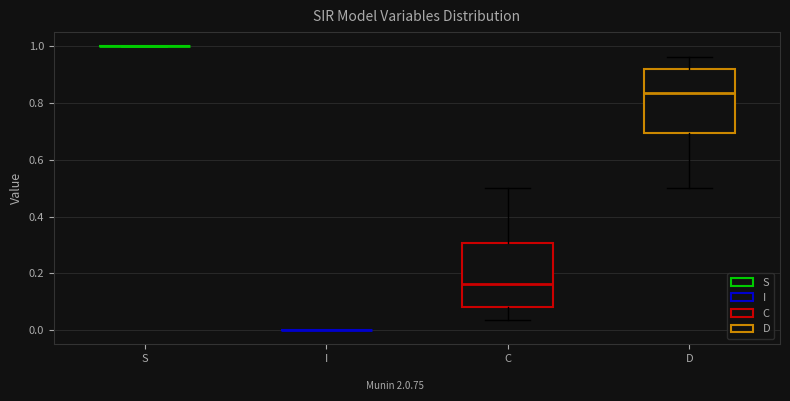

Reading left to right, transcribe this box plot: for each box, give where its median line is, the range the box spans, and where its two whiskers end, as read against the y-axis. The values are not printed on the chart, so give them approximately, as read against the axis.

S: box collapsed to a line at 1.00, whiskers 1.00 to 1.00
I: box collapsed to a line at 0.00, whiskers 0.00 to 0.00
C: median 0.16, box 0.08 to 0.30, whiskers 0.04 to 0.50
D: median 0.84, box 0.70 to 0.92, whiskers 0.50 to 0.96